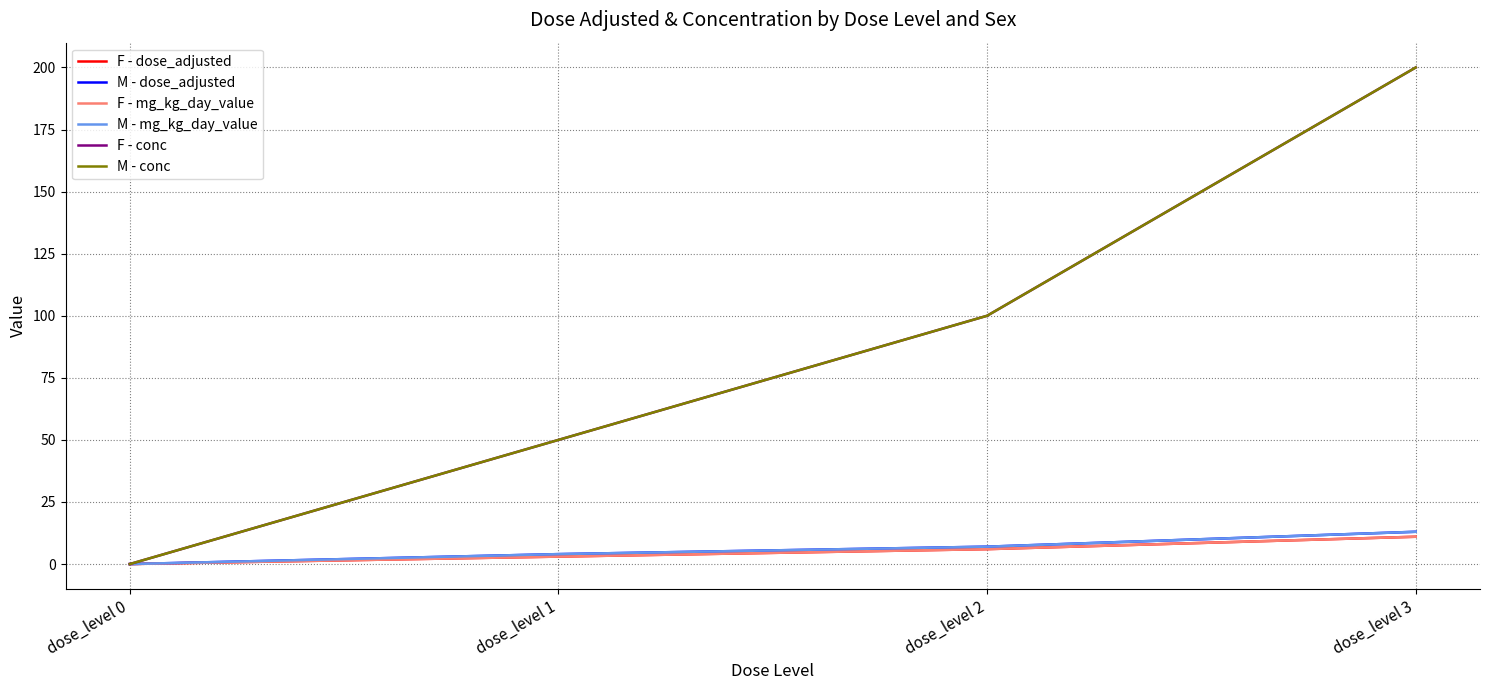

The M - mg_kg_day_value series shows 5 at dose_level 3. True or false?

False